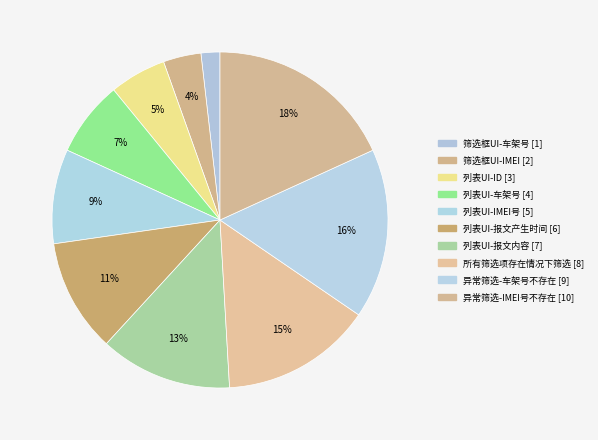

Is there any slice that represents more than half of the pie?

No